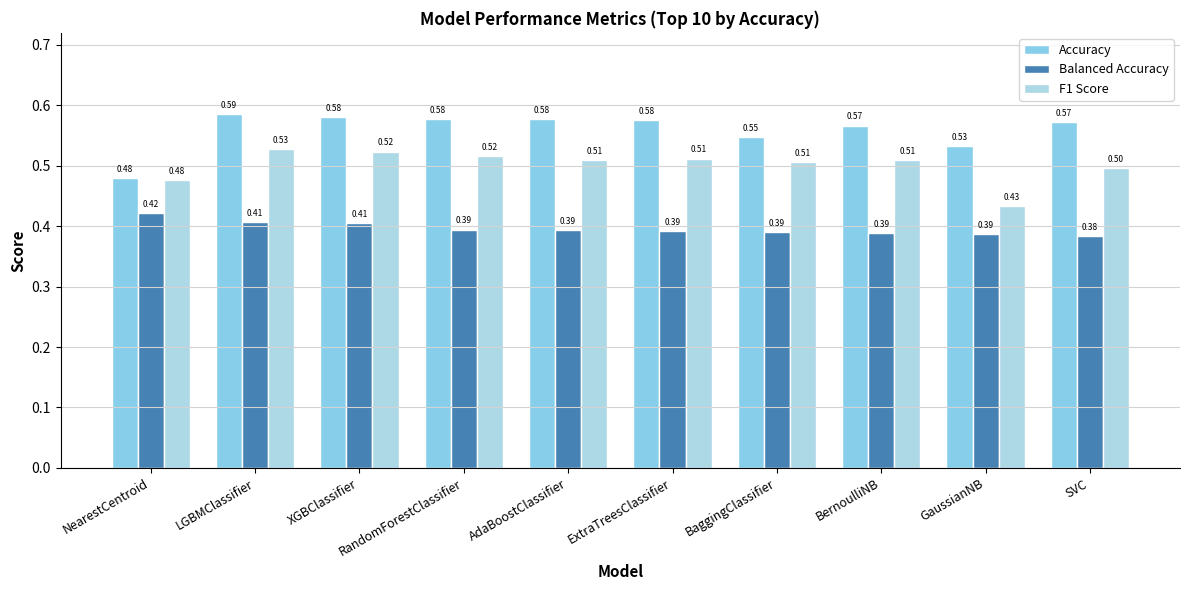

What is the maximum value for Balanced Accuracy?

0.4